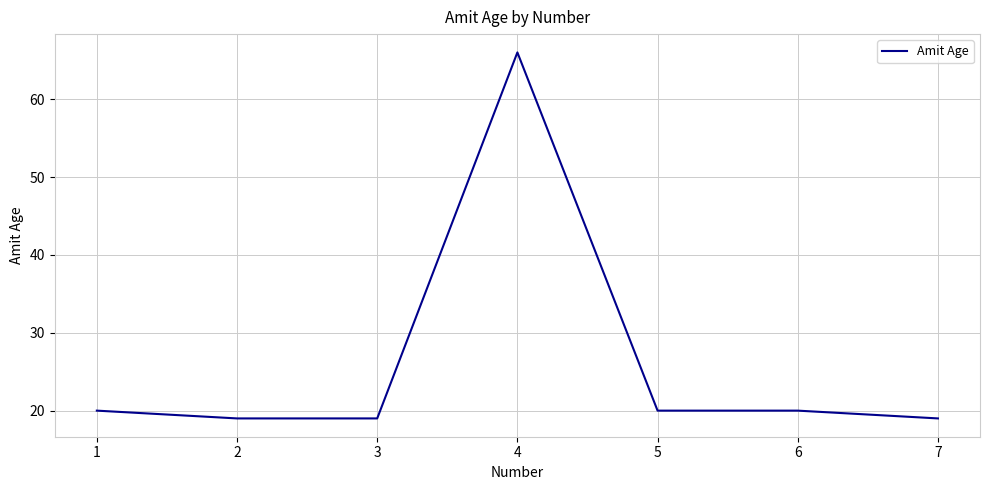

Which label corresponds to the largest value in the chart?

4